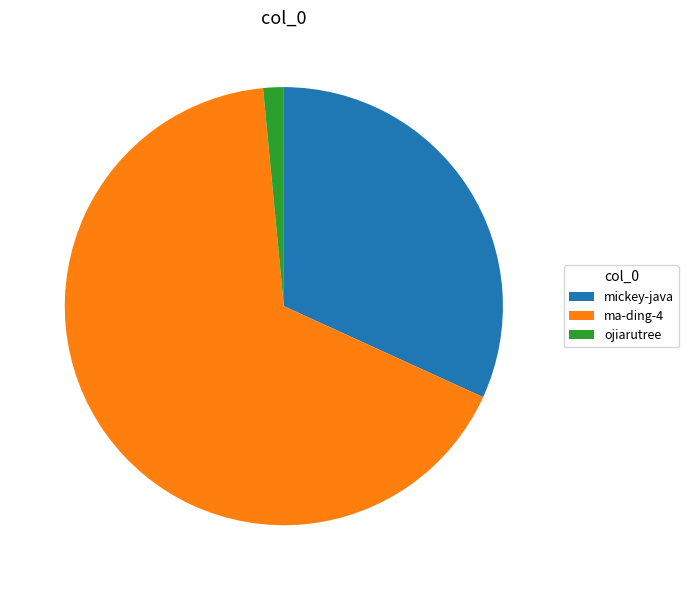

Which has a higher value, ojiarutree or ma-ding-4?

ma-ding-4